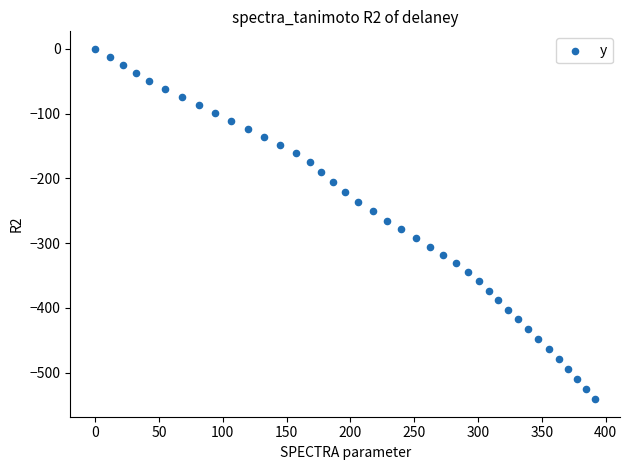

What is the range of X values (max minus min)?

391.7